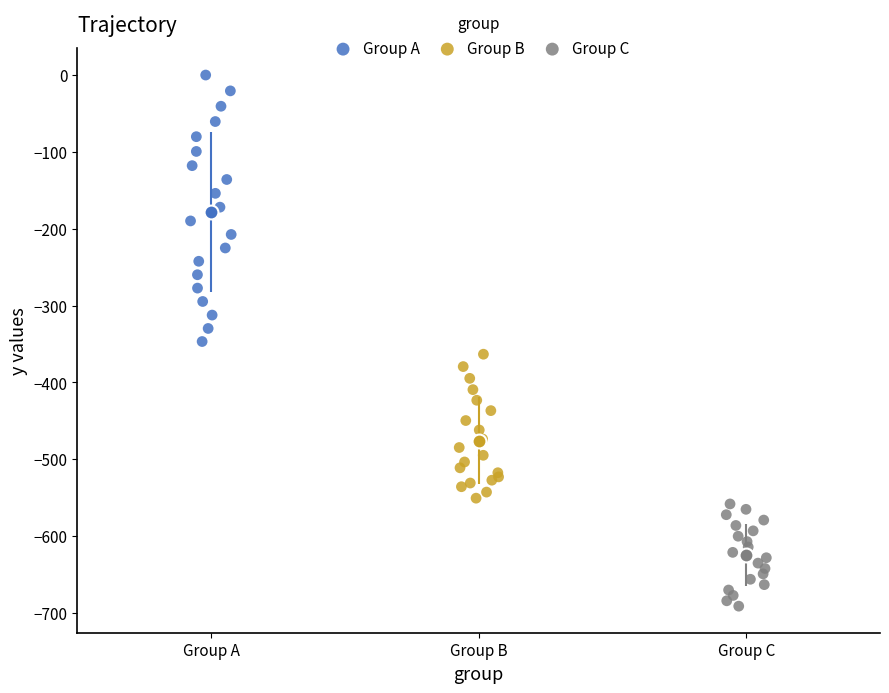

Which series contains the lowest Y value?

Group C